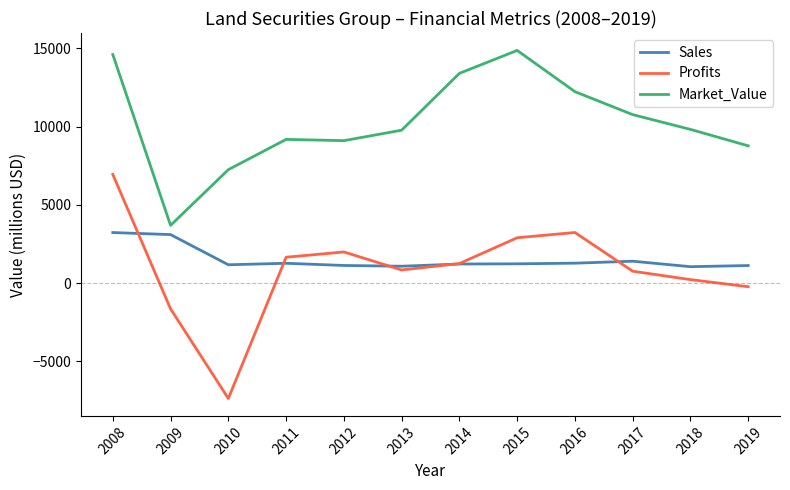

What is the spread (max minus min) of values at 2015?

13643.0